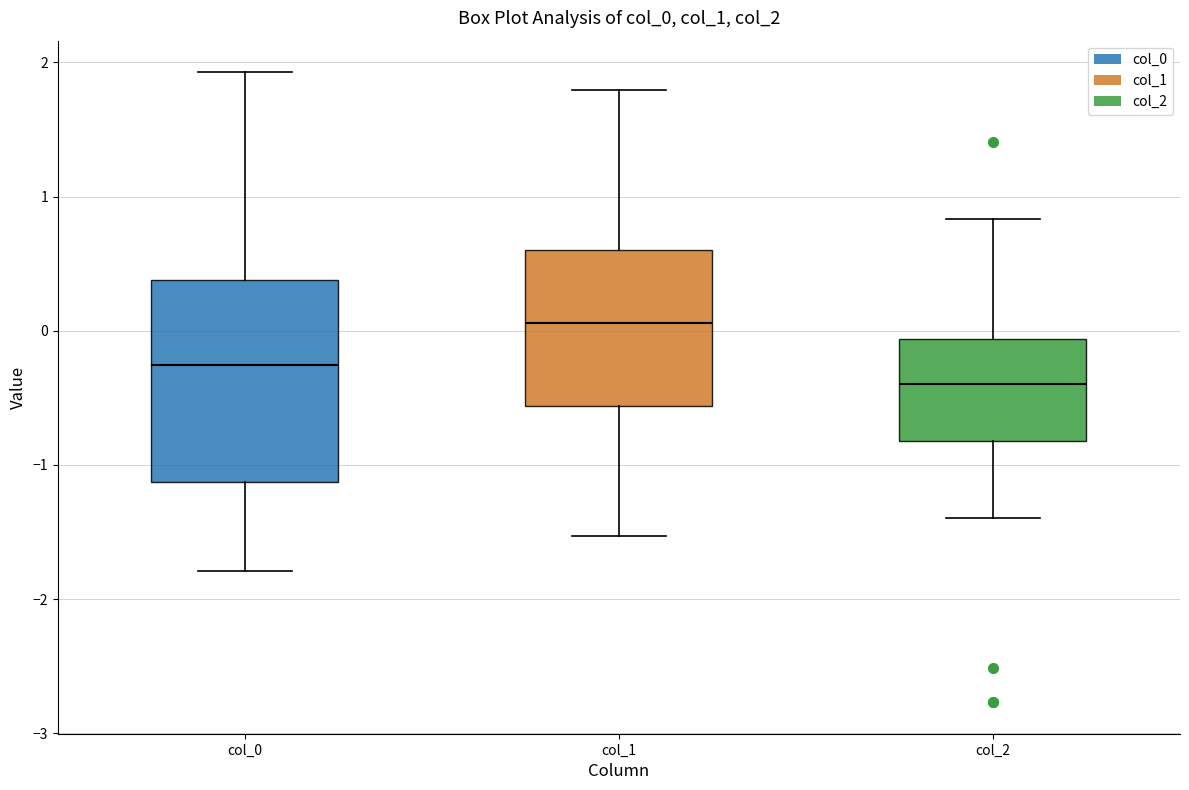

Reading left to right, transcribe this box plot: for each box, give where its median line is, the range the box spans, and where its two whiskers end, as read against the y-axis. The values are not printed on the chart, so give them approximately, as read against the axis.

col_0: median -0.3, box -1.1 to 0.4, whiskers -1.8 to 1.9
col_1: median 0.1, box -0.6 to 0.6, whiskers -1.5 to 1.8
col_2: median -0.4, box -0.8 to -0.1, whiskers -1.4 to 0.8